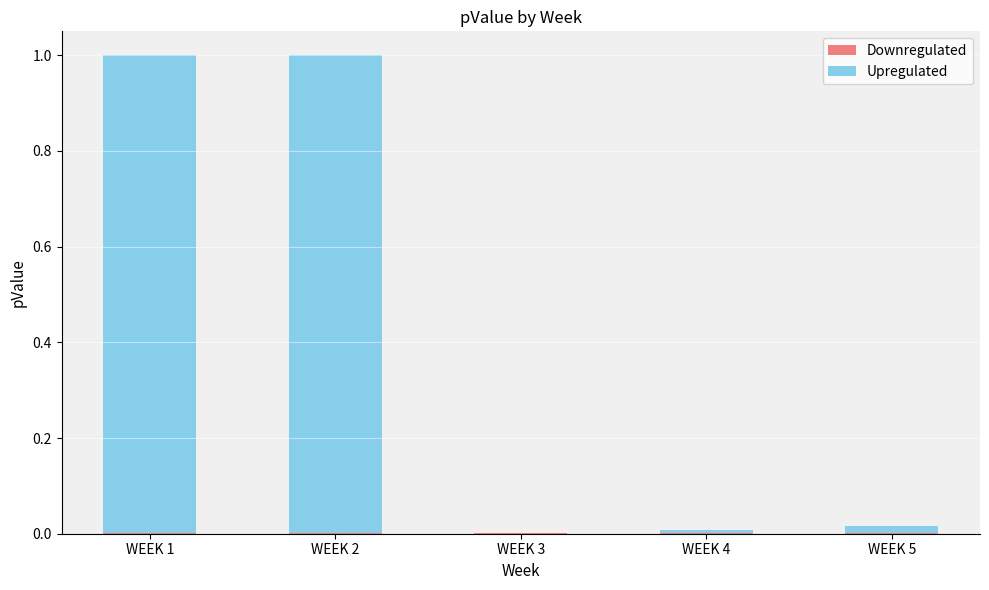

At which label is Upregulated closest to 0?

WEEK 3